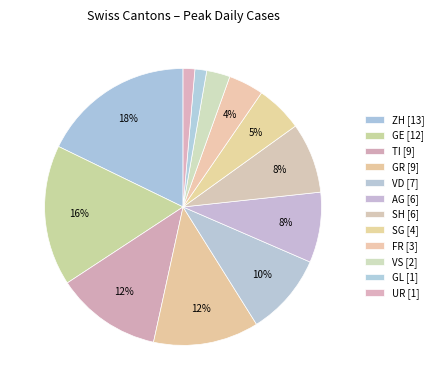

True or false: SG [4] accounts for 5% of the total.

True